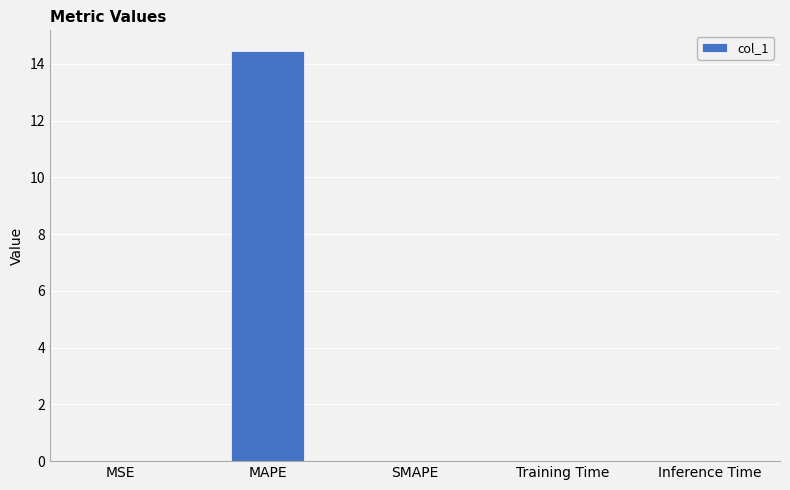

The chart shows a value of 0.0 at Inference Time. True or false?

True